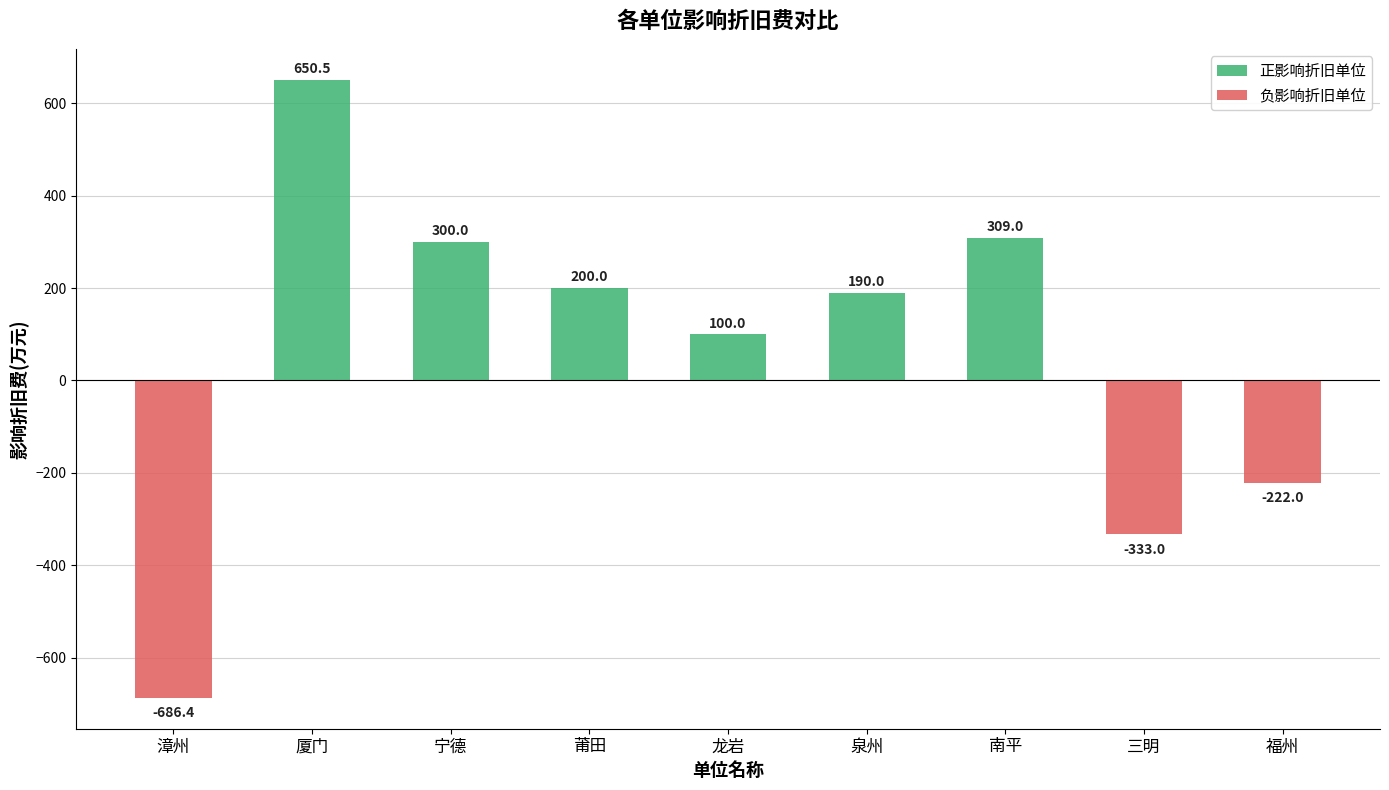

What is the average value of the 负影响折旧单位 series?

-137.9